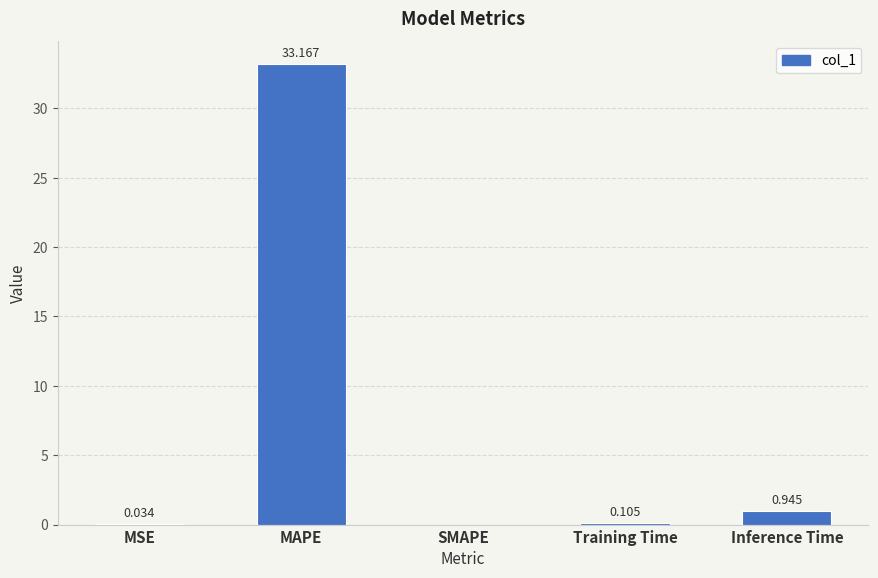

What is the average value?

6.9